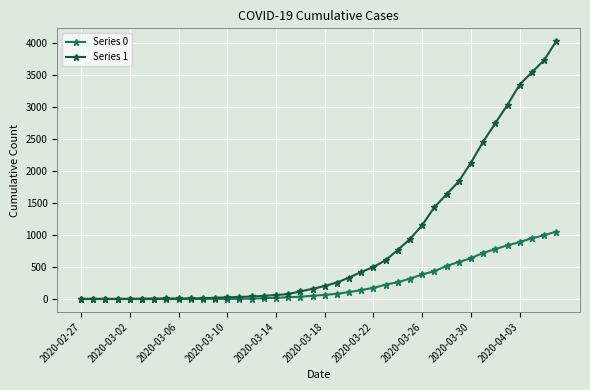

Does the chart display data point markers on the line(s)?

Yes